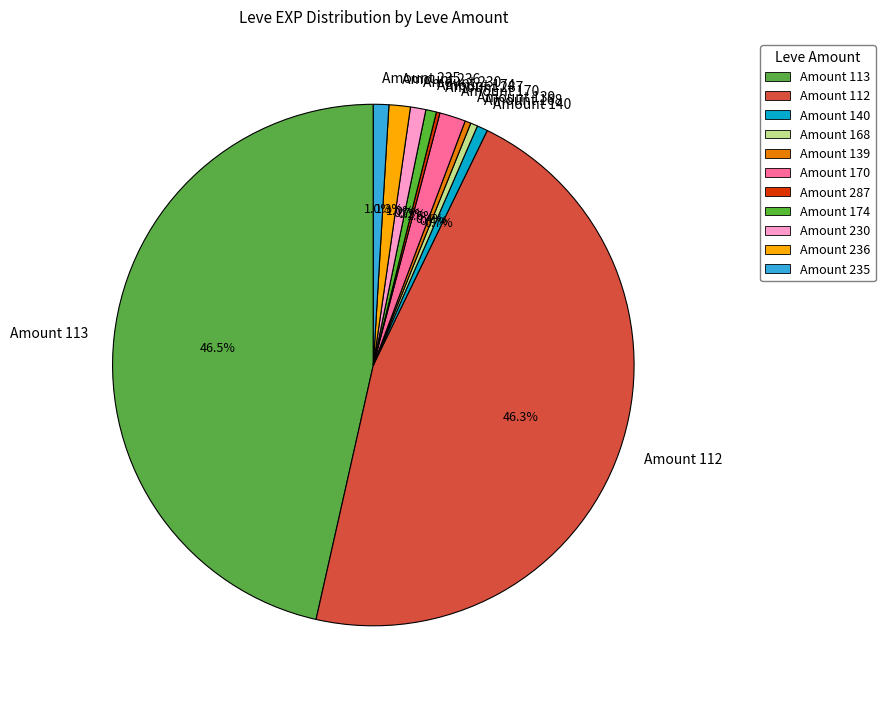

Between Amount 170 and Amount 113, which is larger?

Amount 113